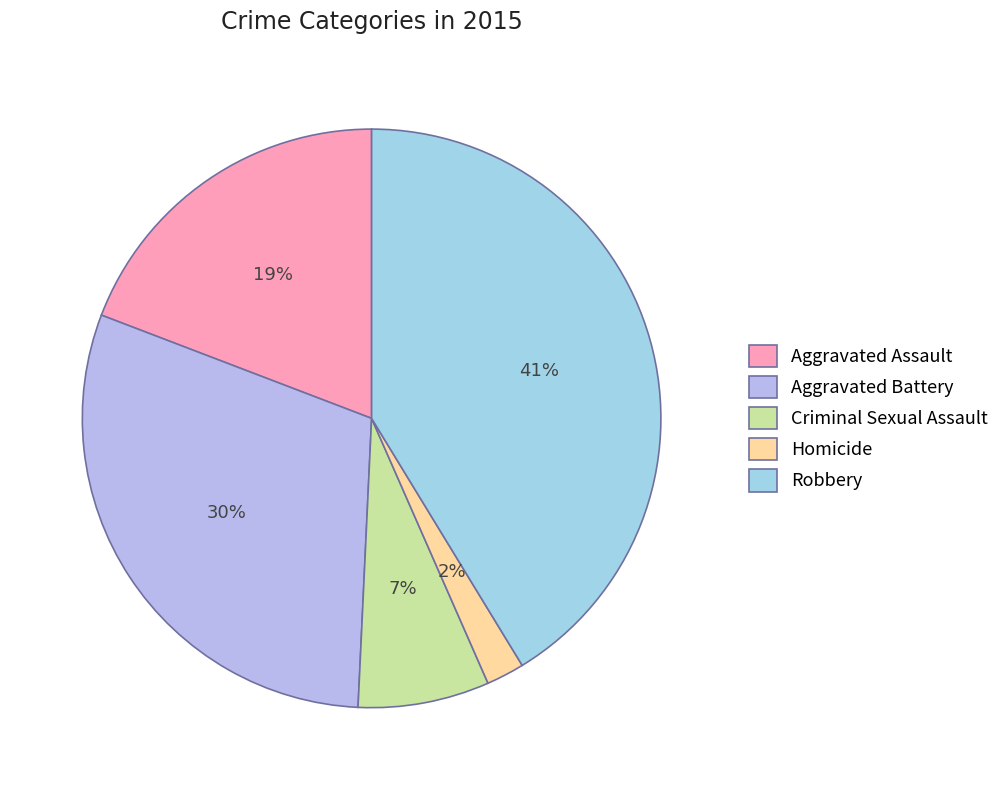

To the nearest percent, what is the difference between the largest and smallest slice percentages?

39%